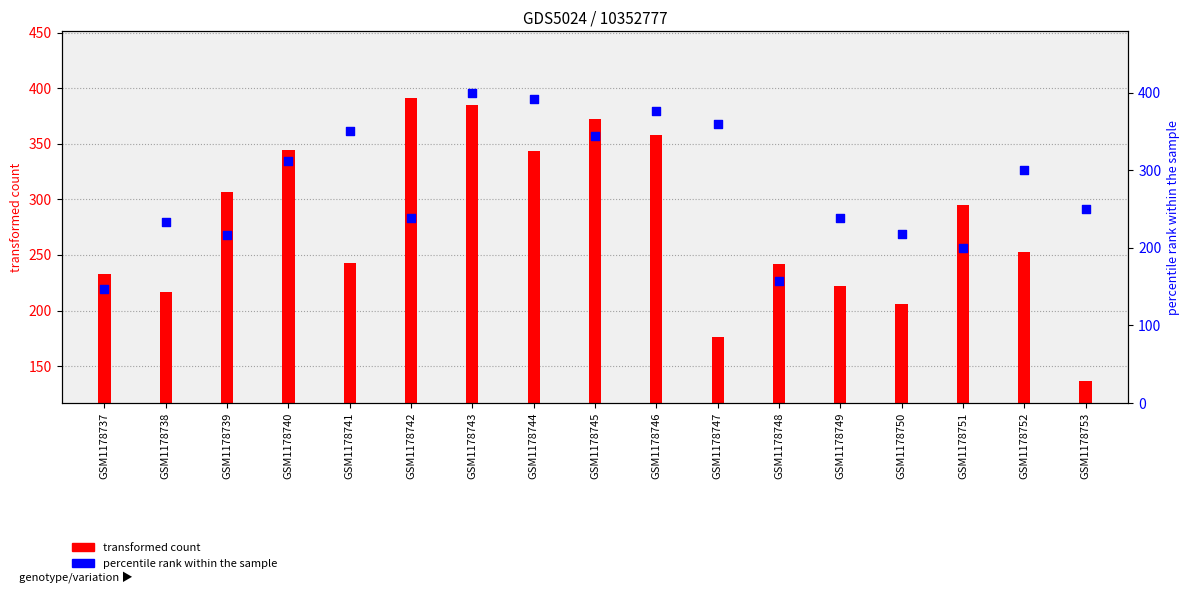

Between GSM1178746 and GSM1178747, which is larger?

GSM1178746